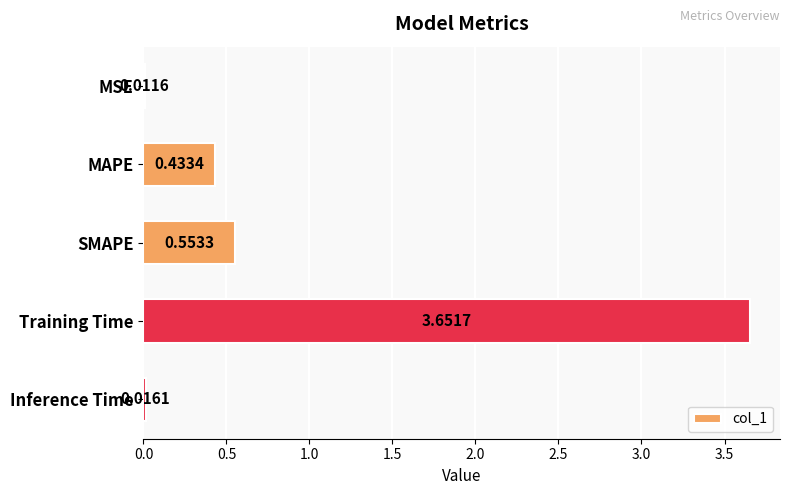

How many categories are shown in the chart?

5